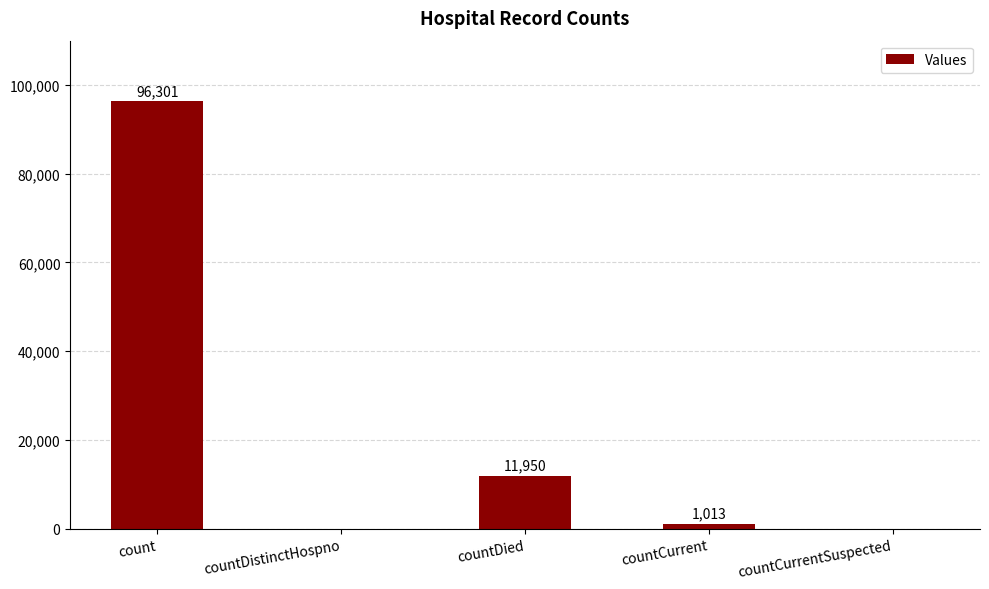

What is the maximum value shown in the chart?

96301